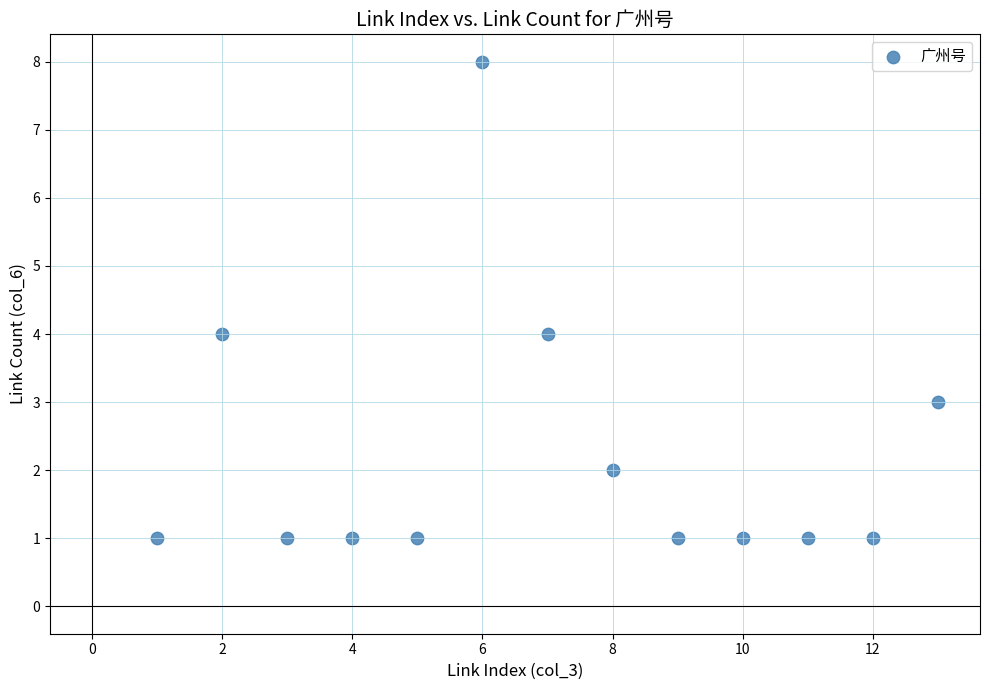

What is the range of Y values (max minus min)?

7